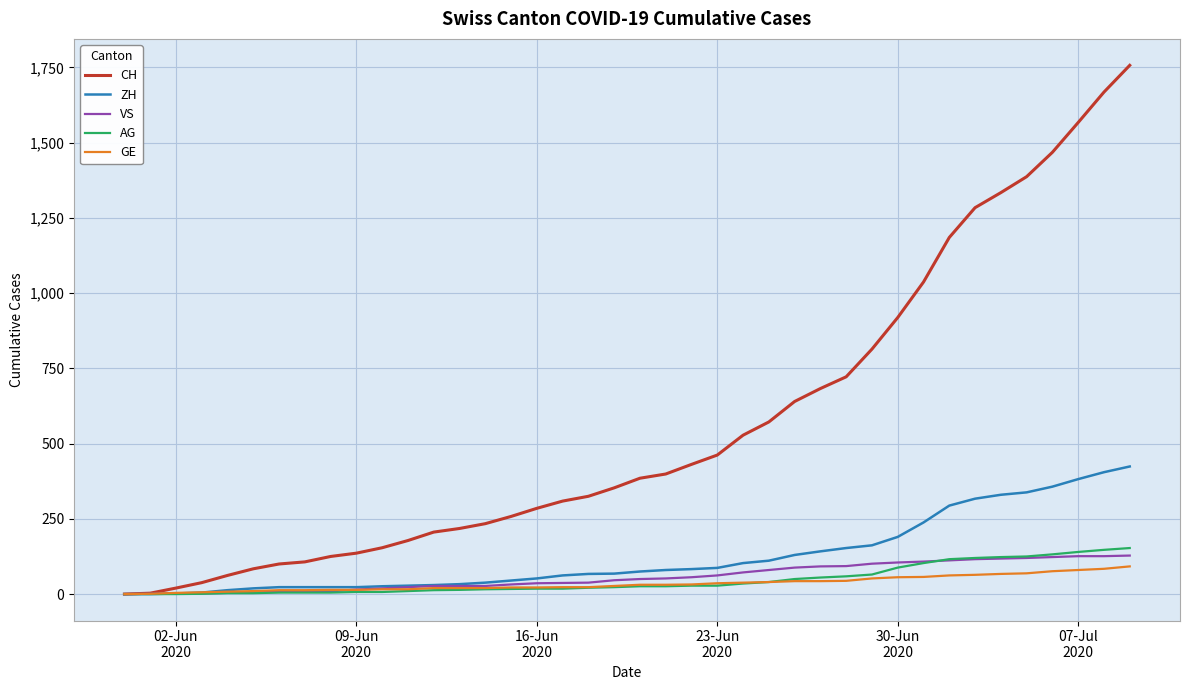

How many lines are shown in the chart?

5